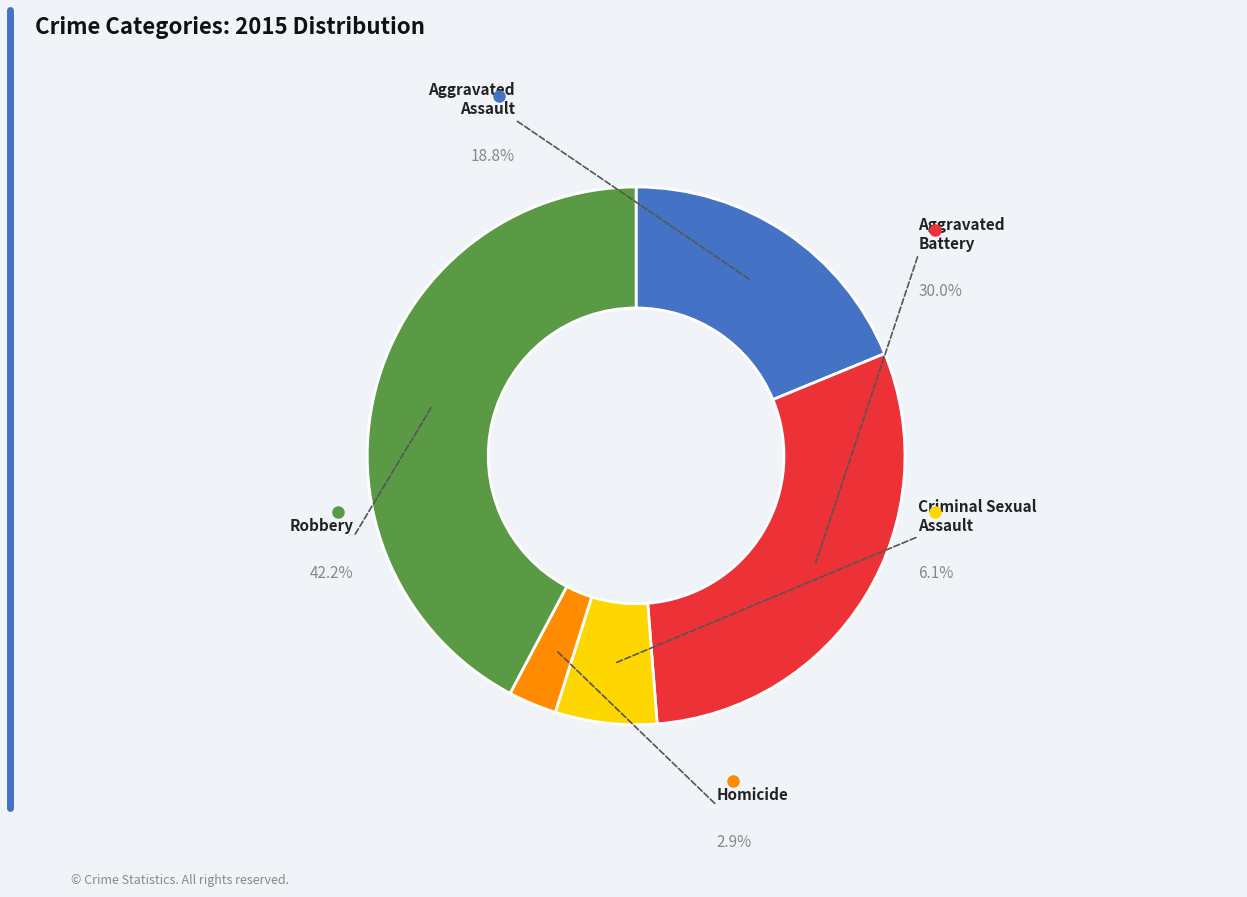

To the nearest percent, what portion does Criminal Sexual Assault represent?

6%